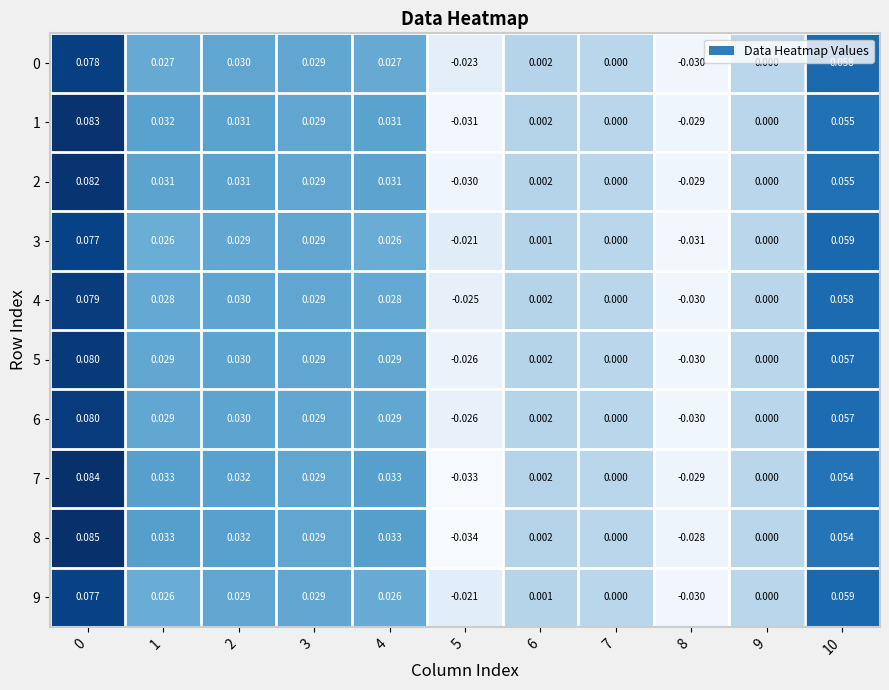

Is the value of 7 at 10 greater than the value of 0 at 9?

Yes